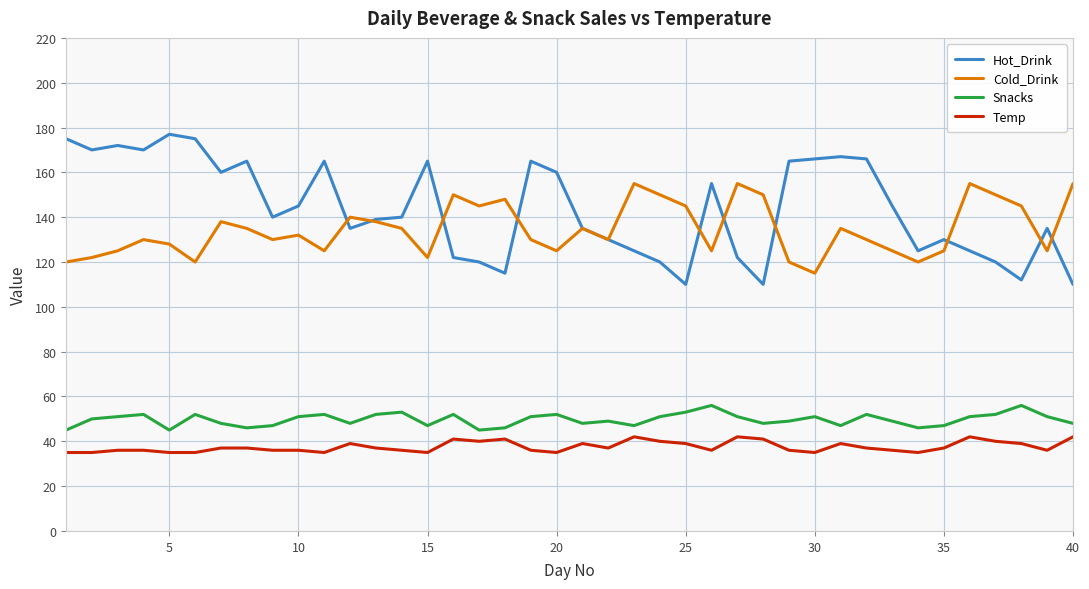

How many interior local peaks does the Cold_Drink series have?

11